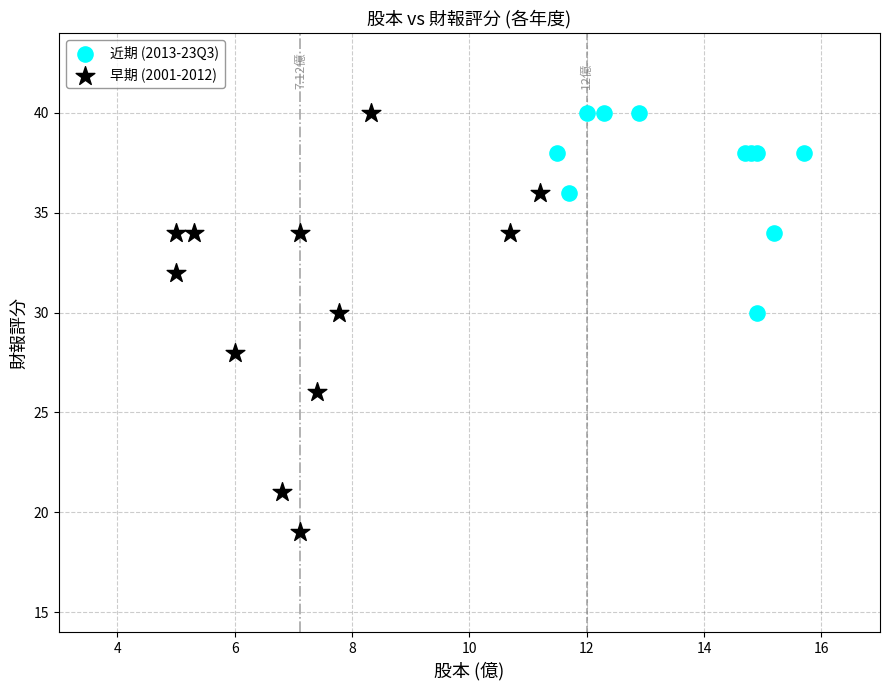

What are all the series names shown in the legend?

近期 (2013-23Q3), 早期 (2001-2012)